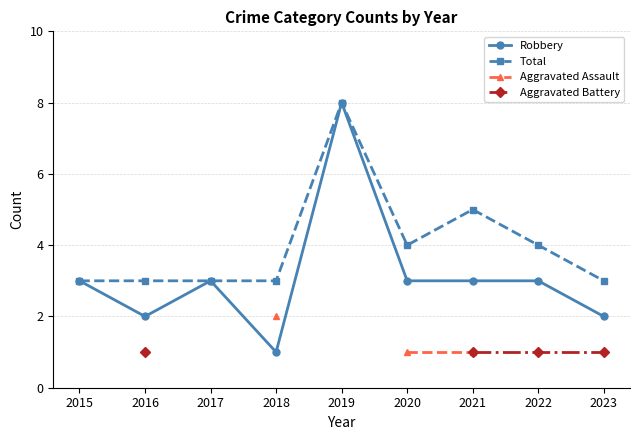

Which category has the lowest value in the Robbery series?

2018